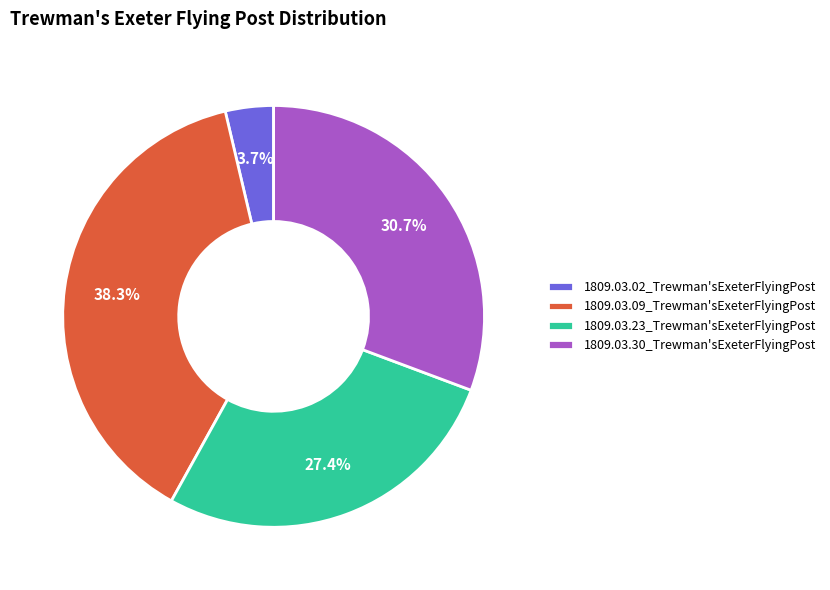

Does 1809.03.30_Trewman'sExeterFlyingPost account for over 50% of the chart?

No